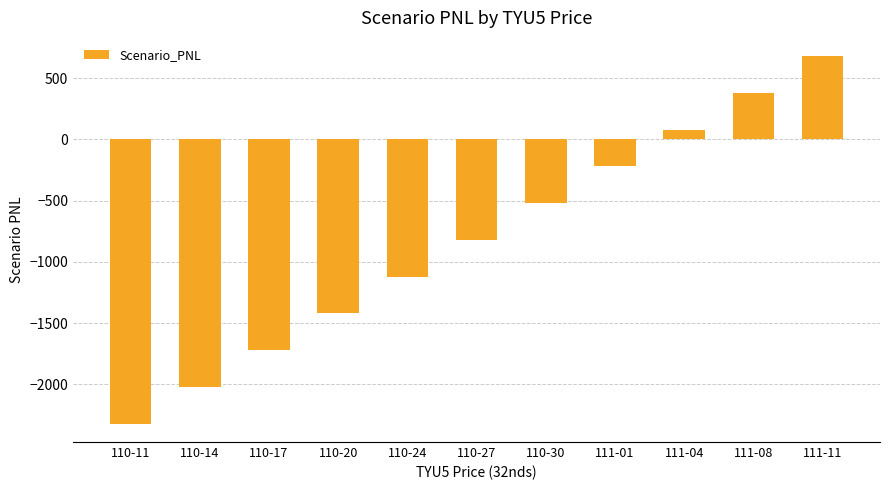

The value at 110-17 is -2553.6. True or false?

False